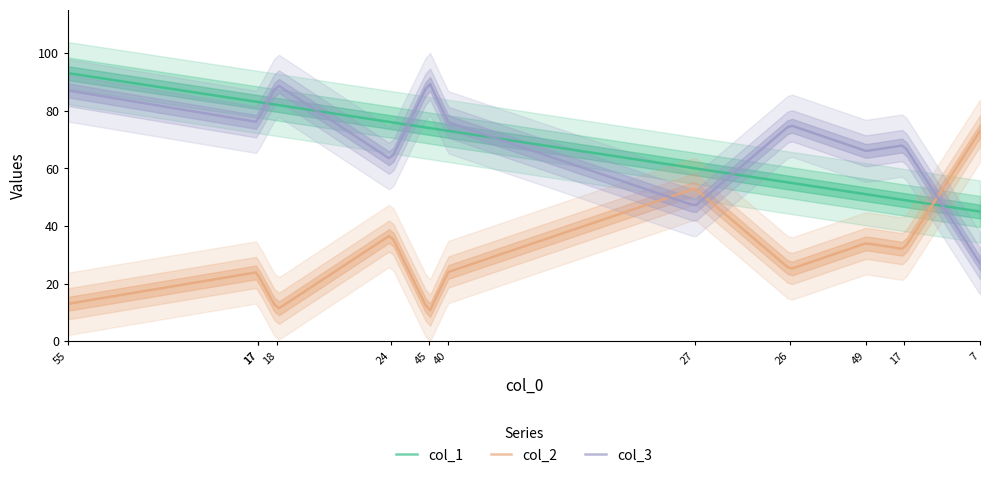

How many categories are shown in the chart?

12